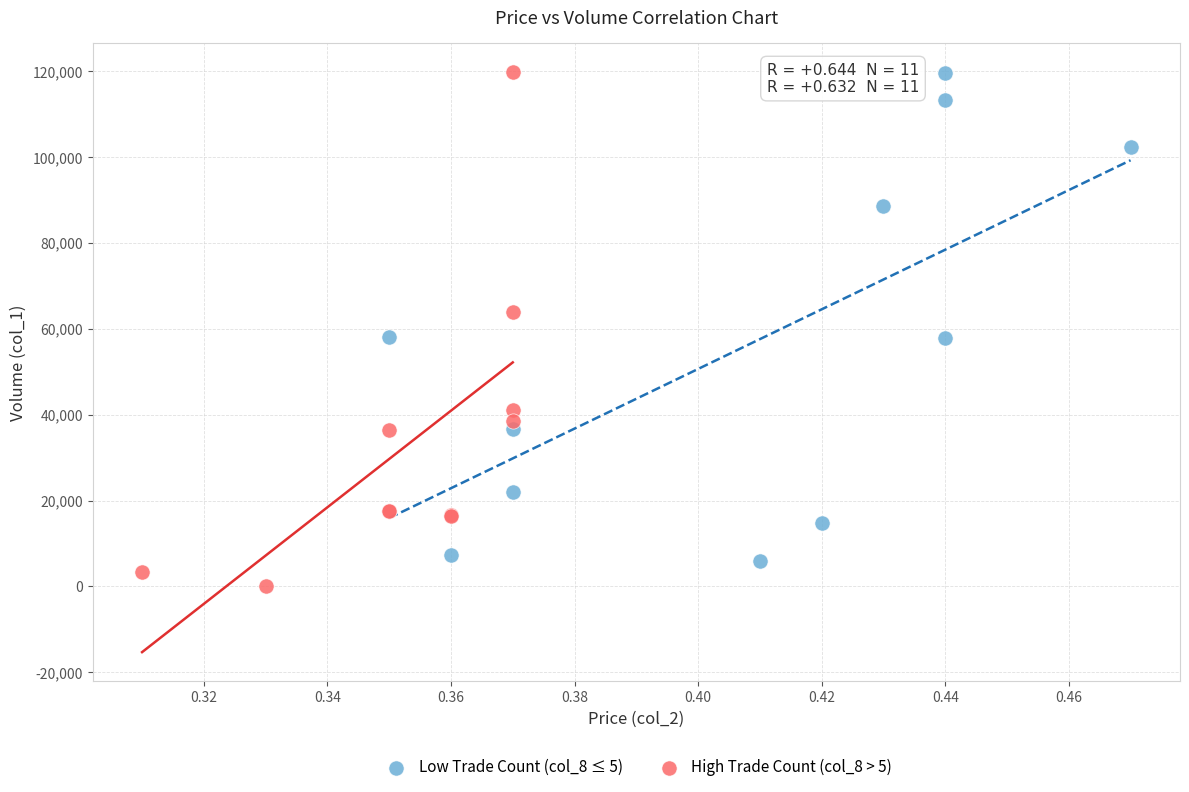

What are all the series names shown in the legend?

Low Trade Count (col_8 ≤ 5), High Trade Count (col_8 > 5)